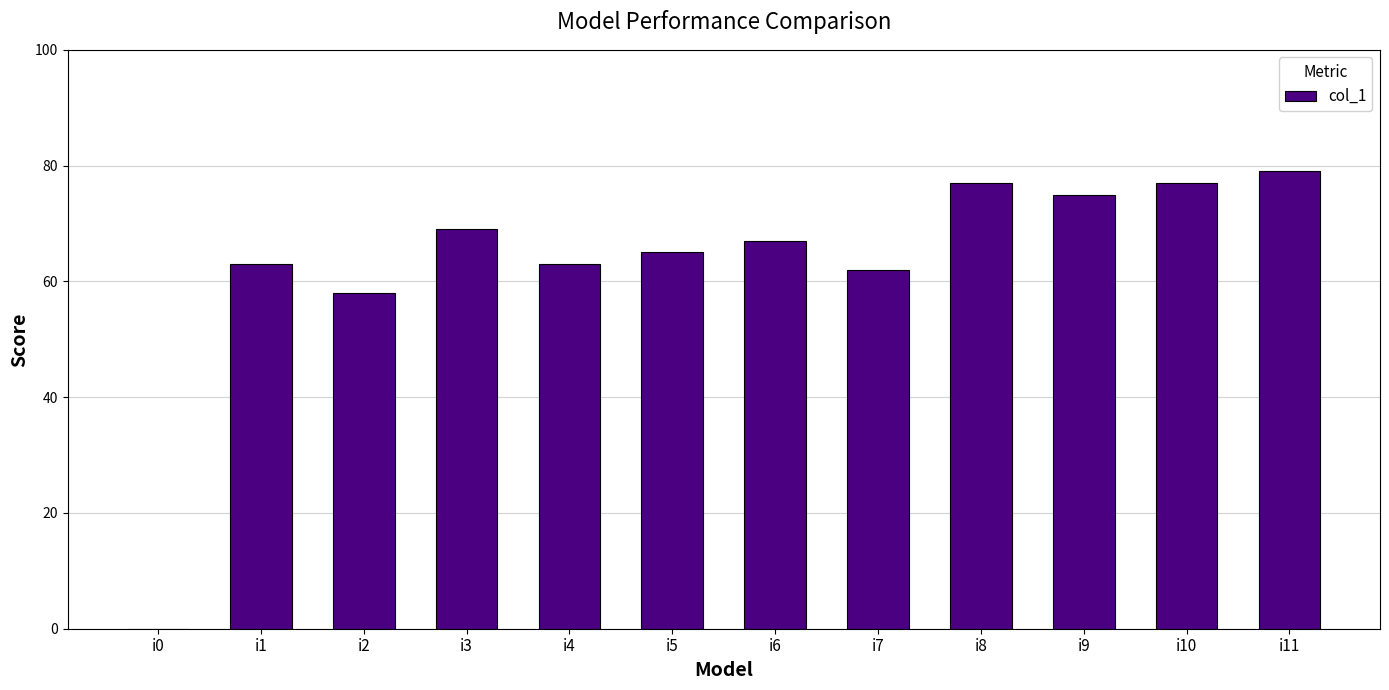

The value at i7 is 62. True or false?

True